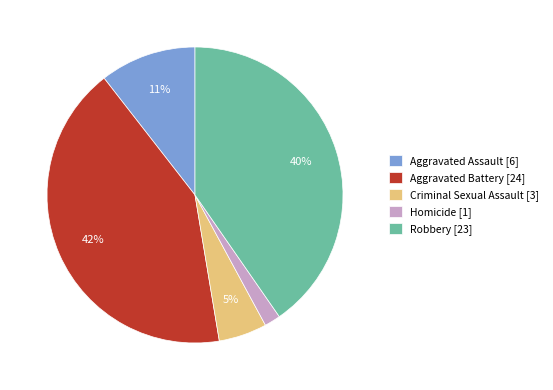

The Homicide slice represents 2% of the pie. True or false?

True